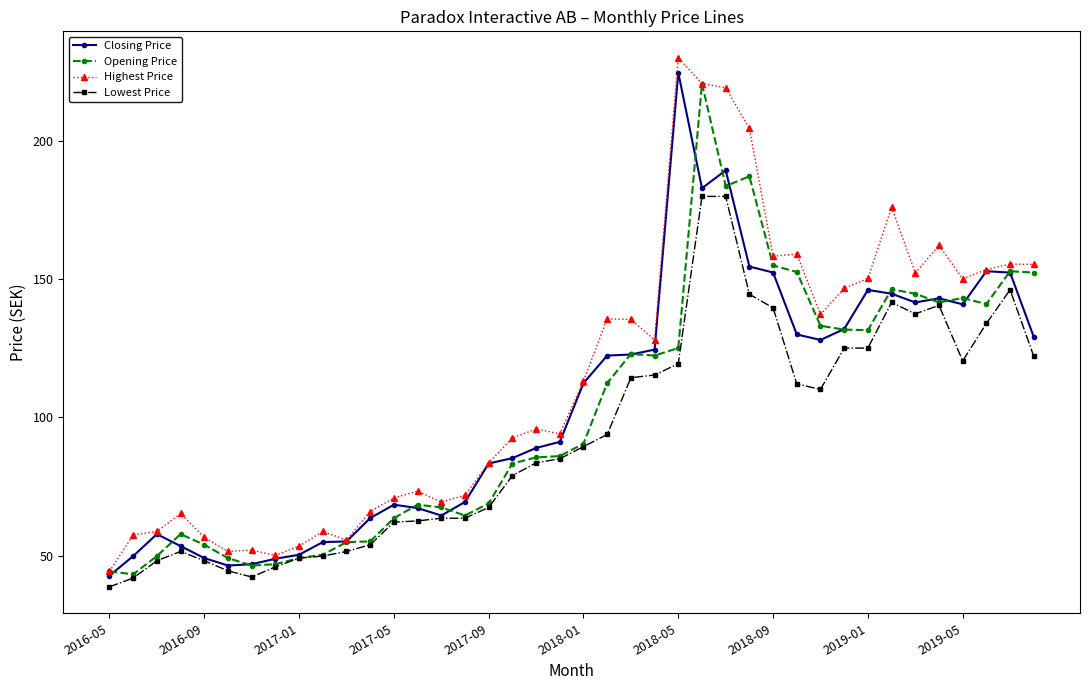

What is the difference between the second highest and second lowest values in the Highest Price series?

170.7